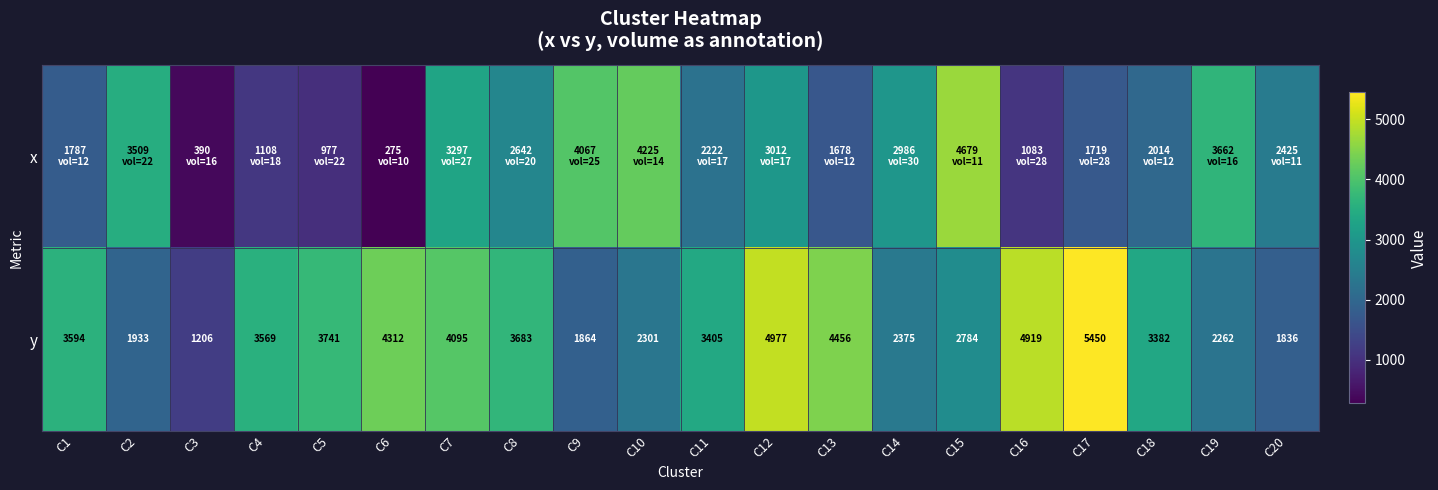

List the labels in order of y value, smallest first.

C3, C20, C9, C2, C19, C10, C14, C15, C18, C11, C4, C1, C8, C5, C7, C6, C13, C16, C12, C17